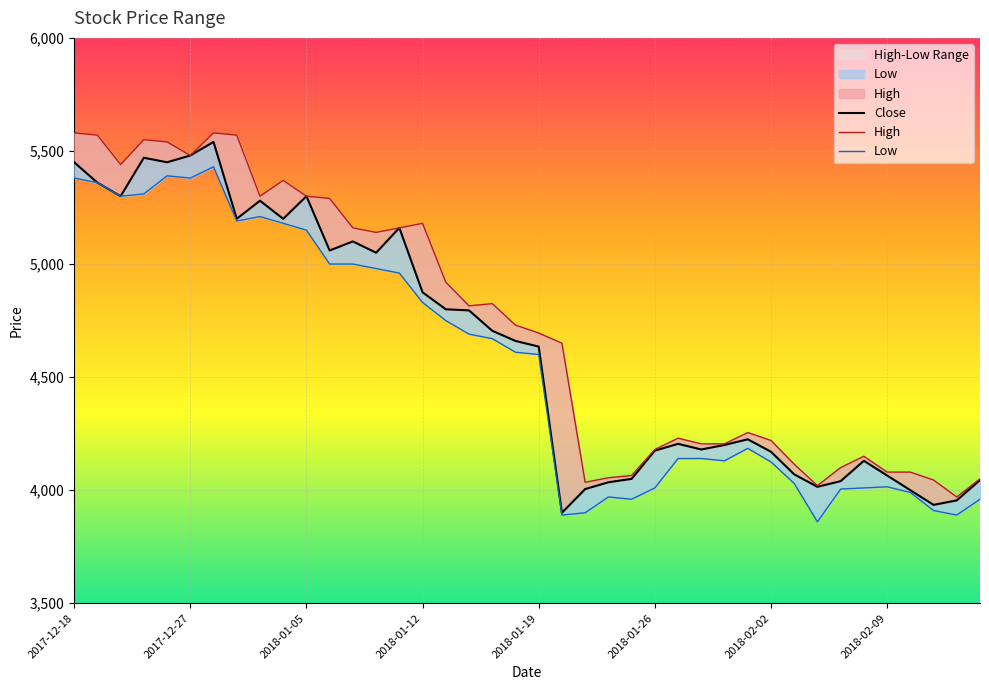

Which series has the widest spread of values?

Close